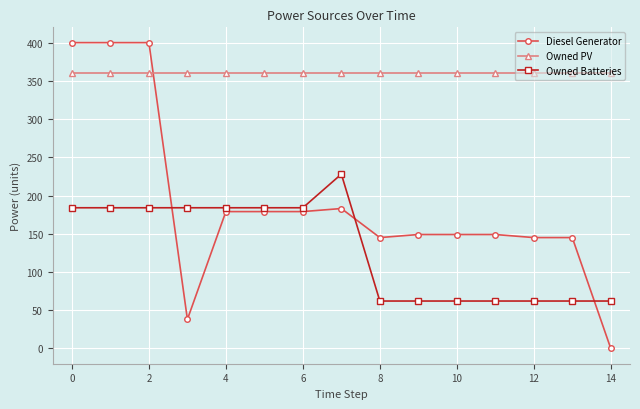

Does the chart display data point markers on the line(s)?

Yes